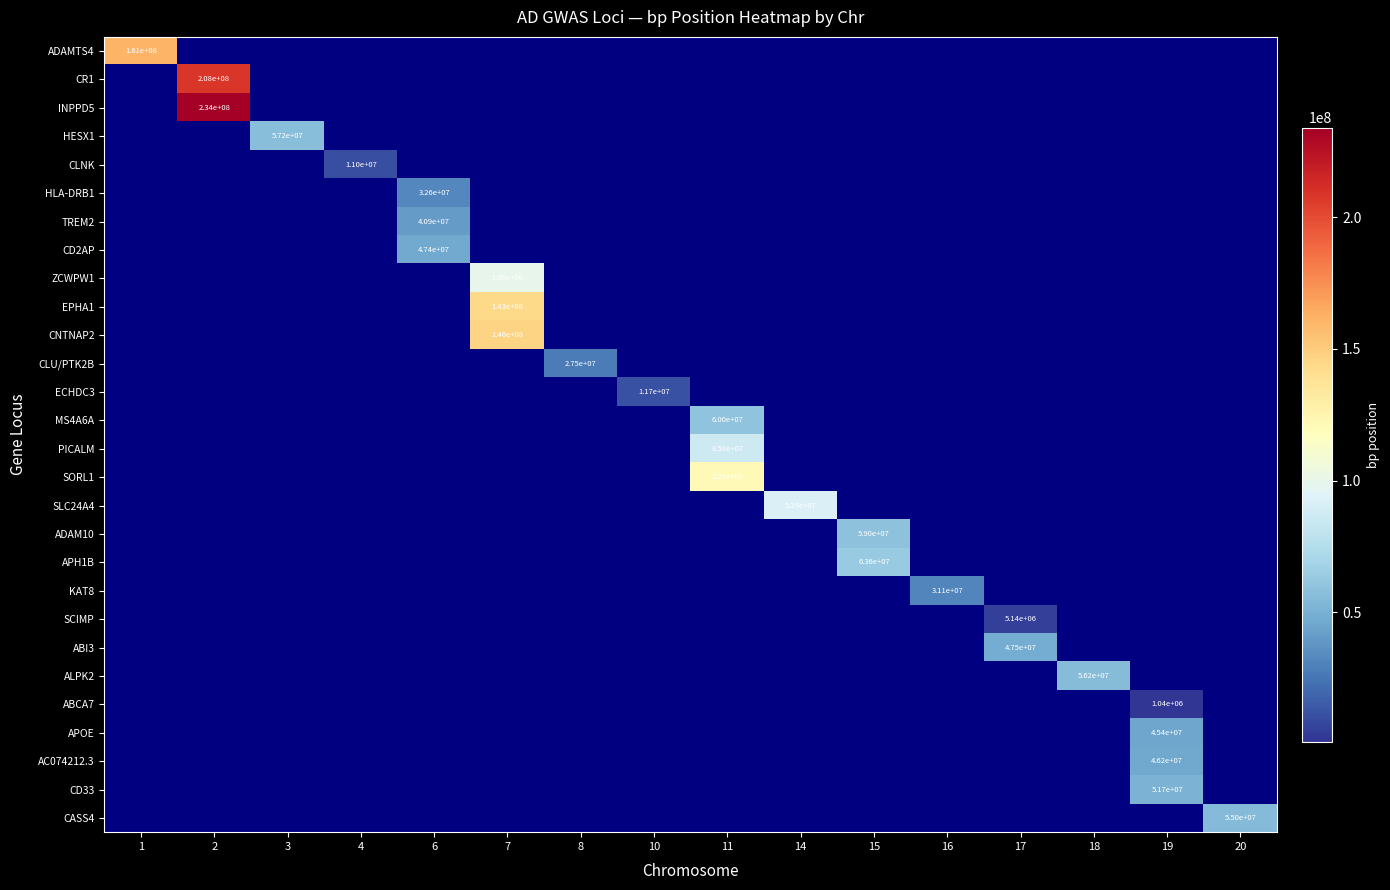

Which label corresponds to the largest value in the chart?

2